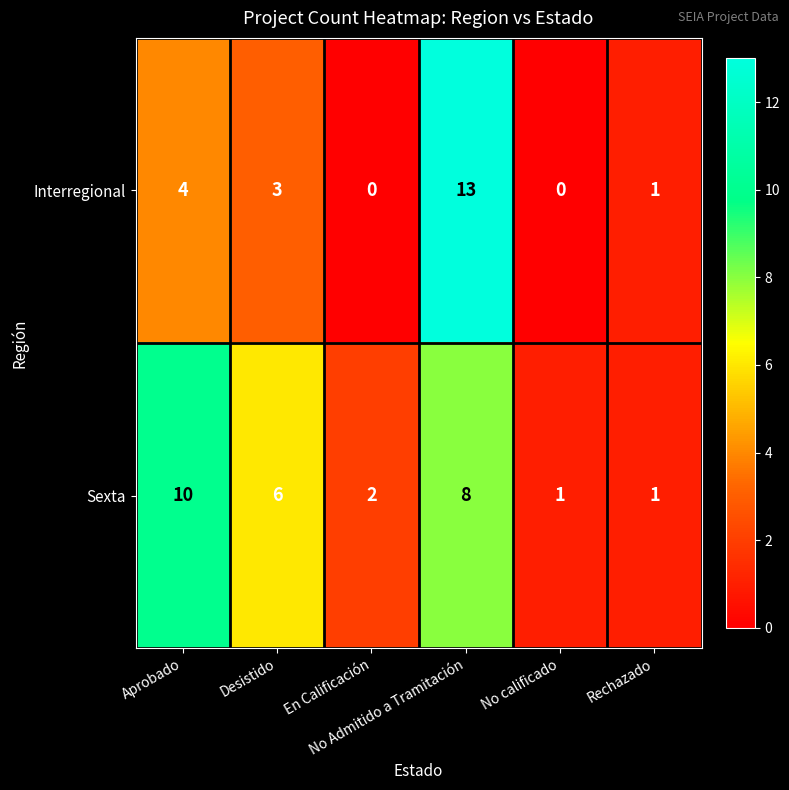

At which category does the chart reach its peak across all series?

No Admitido a Tramitación